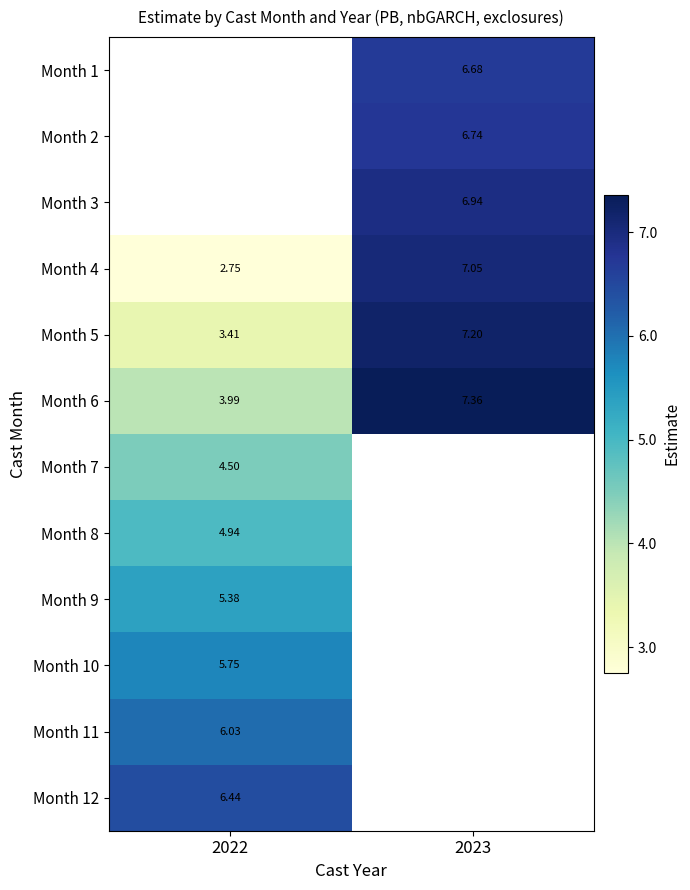

How many values in the Month 5 series exceed 7?

1